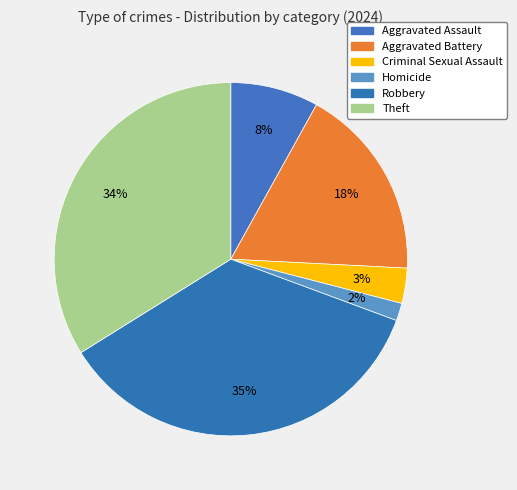

Combined, do Homicide and Robbery account for over 50%?

No